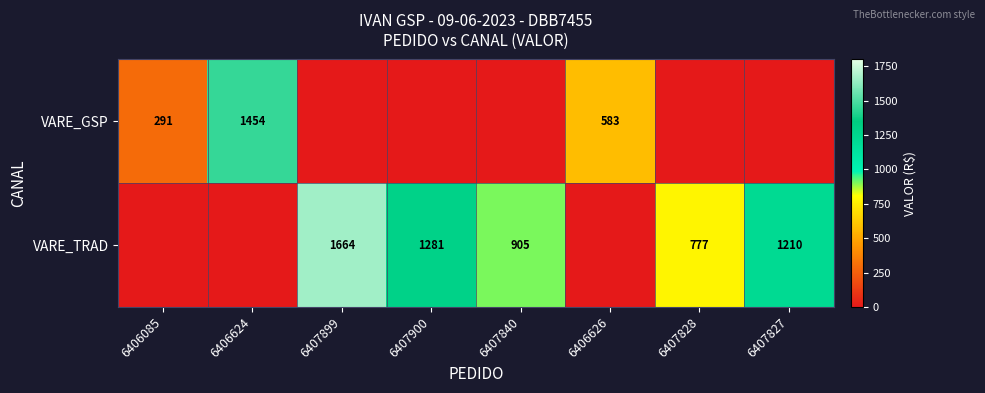

What is the total value across all series at 6407827?

1209.9